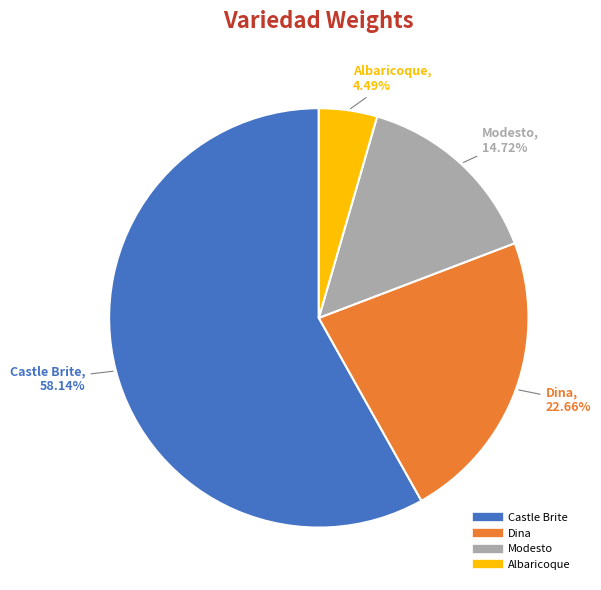

What percentage is NOT represented by Modesto?

85.3%